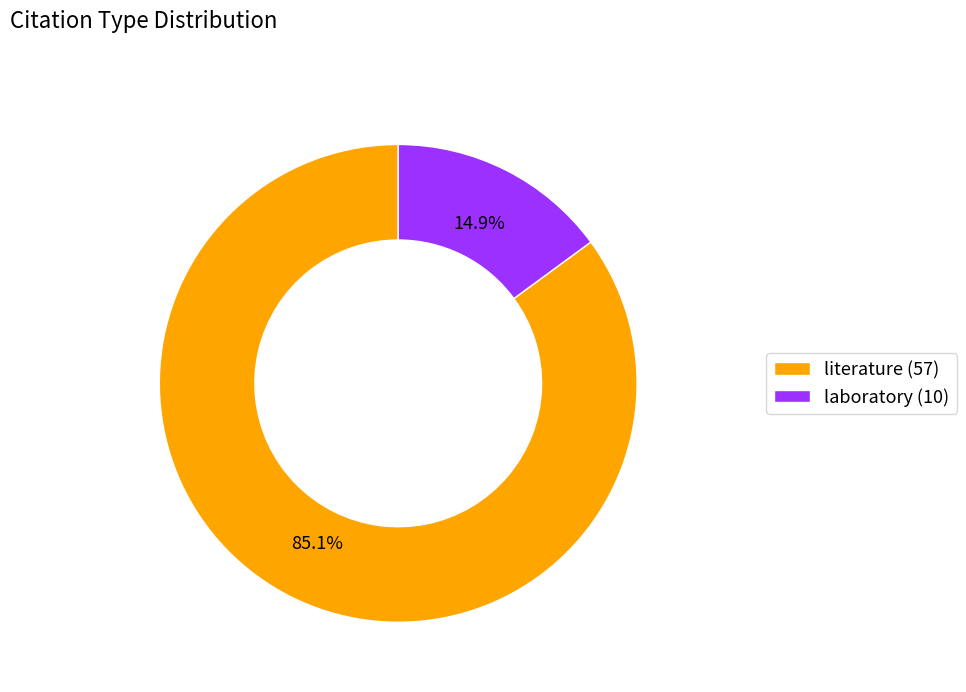

Is it true that laboratory is 21% of the pie?

False